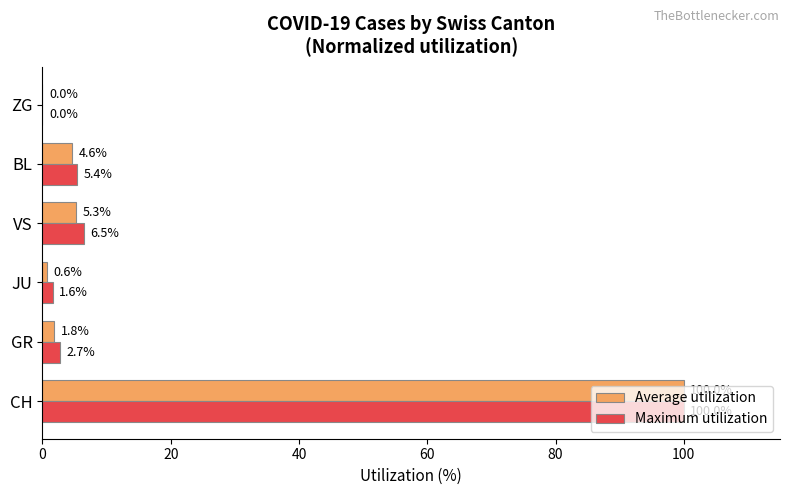

At which label is Maximum utilization closest to 50?

VS